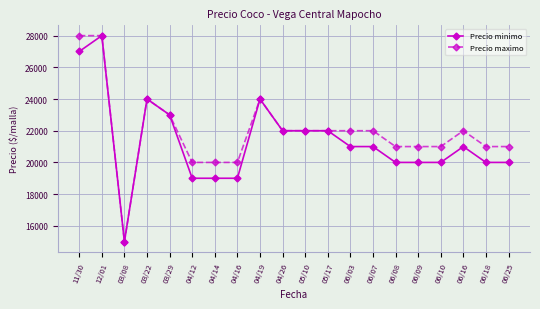

Where is the first local maximum for Precio minimo?

12/01